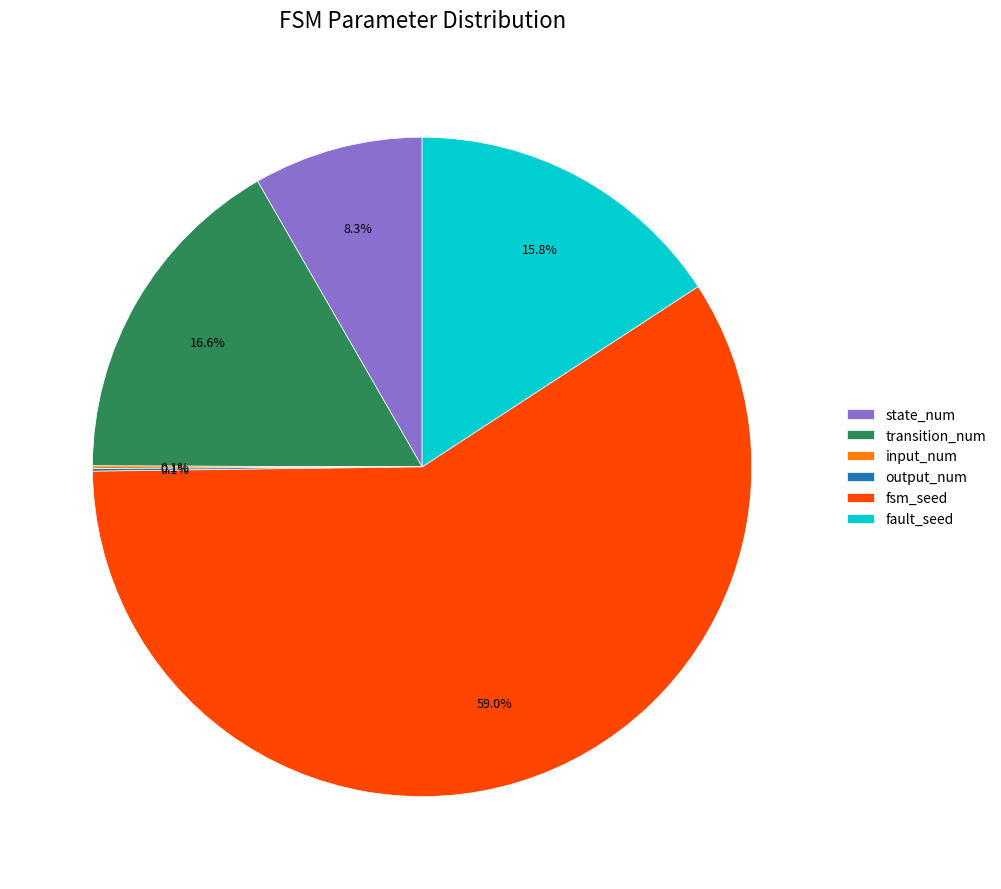

Is the sum of fault_seed and state_num greater than half?

No